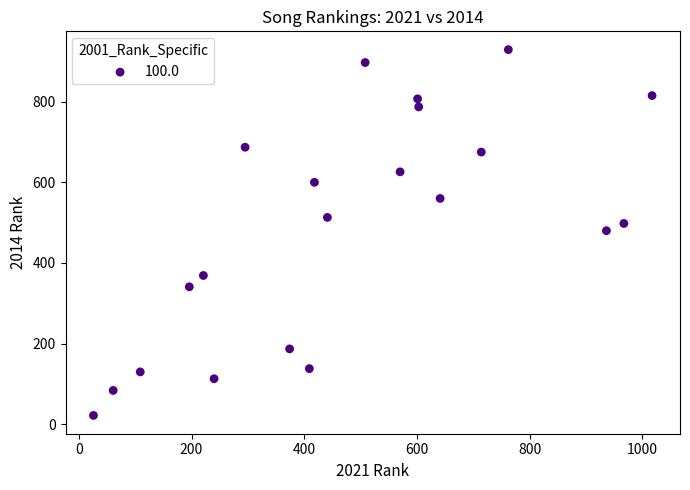

What is the range of Y values (max minus min)?

907